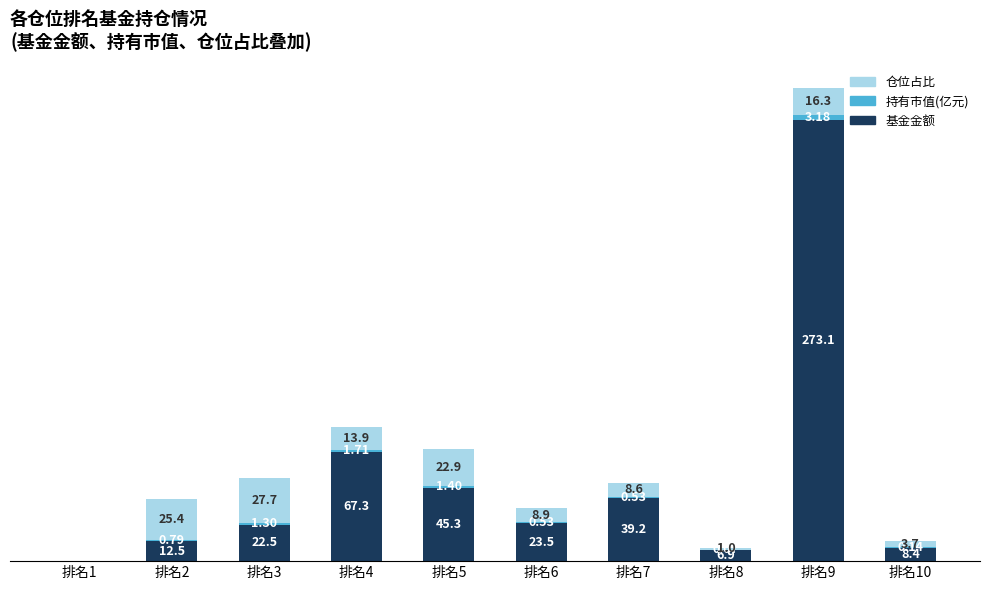

At which category is the sum across all series the highest?

排名9